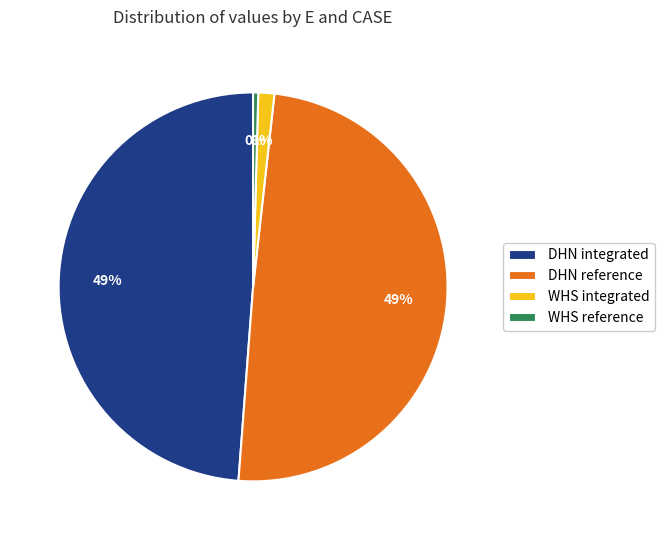

Is the sum of WHS reference and WHS integrated greater than half?

No